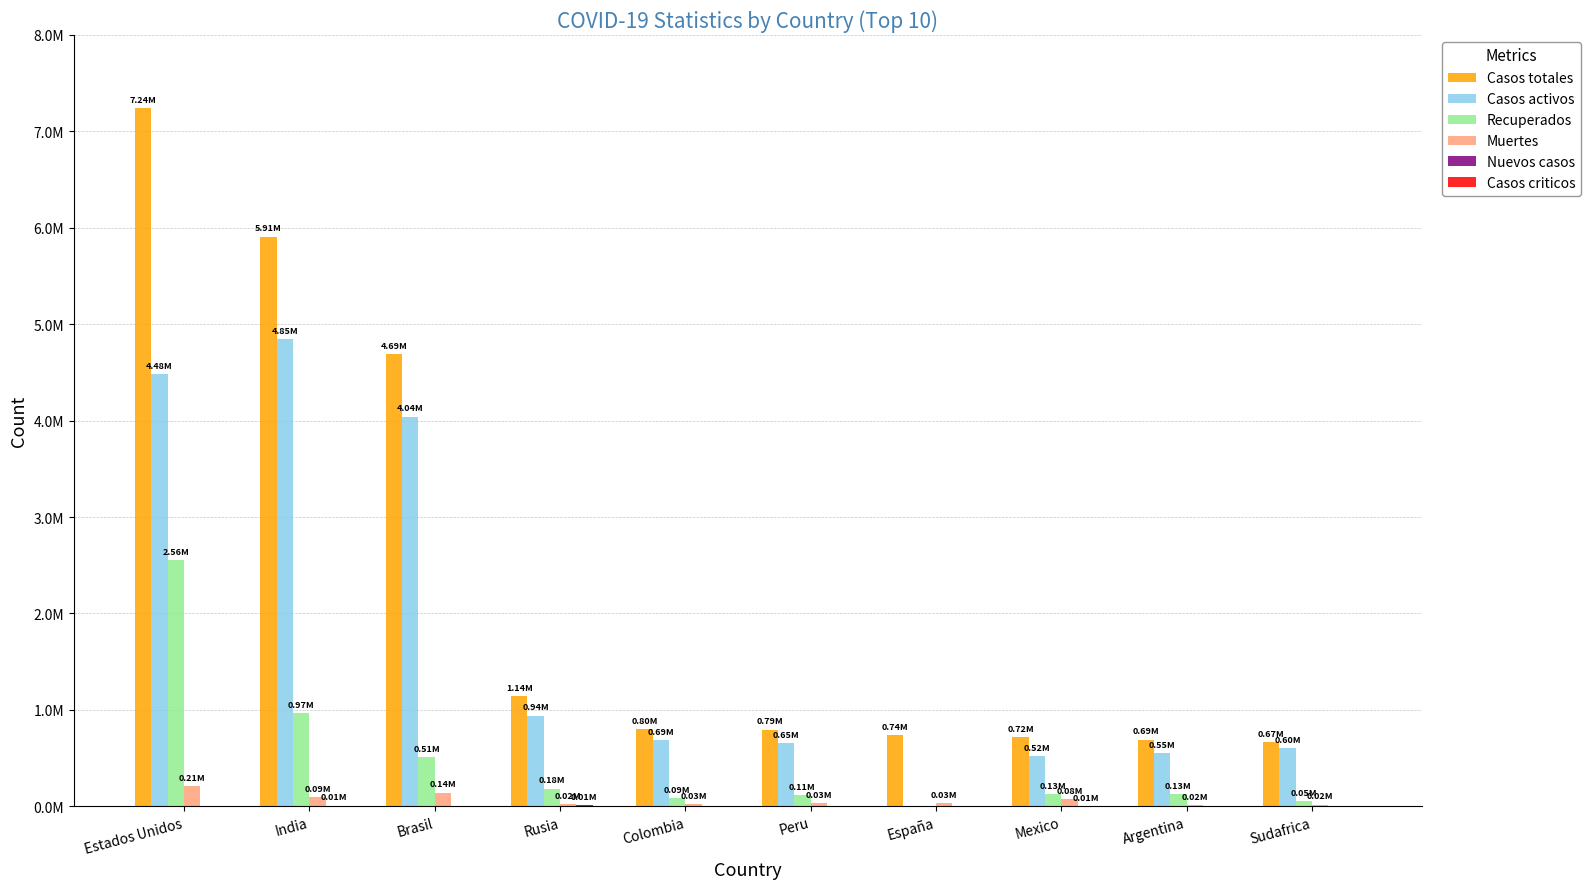

Does the chart contain stacked bars?

No